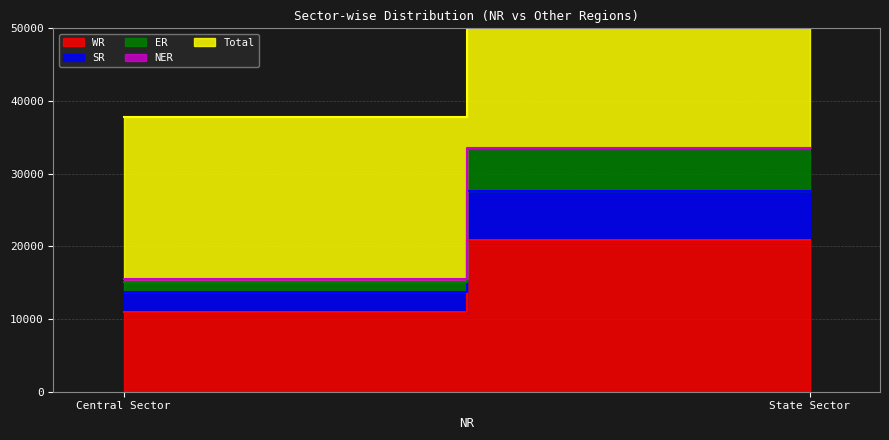

What is the label of the 1st point from the right?

State Sector